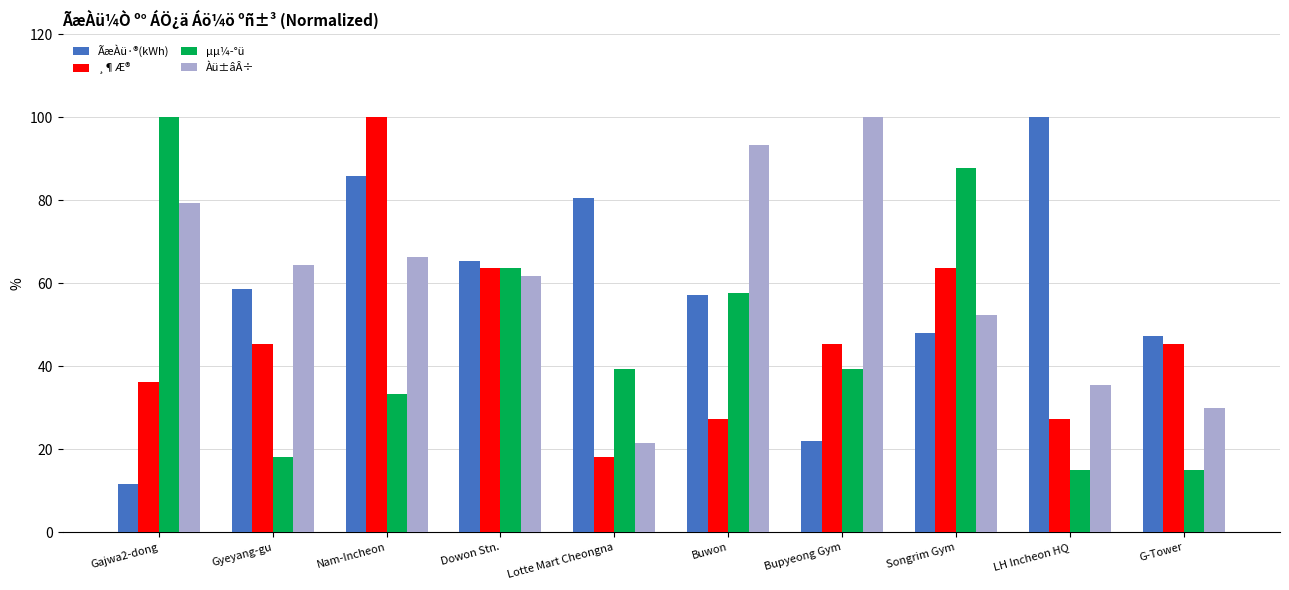

What are all the series names shown in the legend?

ÃæÀü·®(kWh), ¸¶Æ®, µµ¼­°ü, Àü±âÂ÷